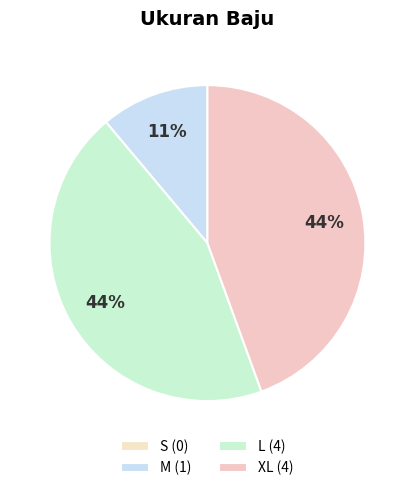

To the nearest percent, what portion does XL represent?

44%